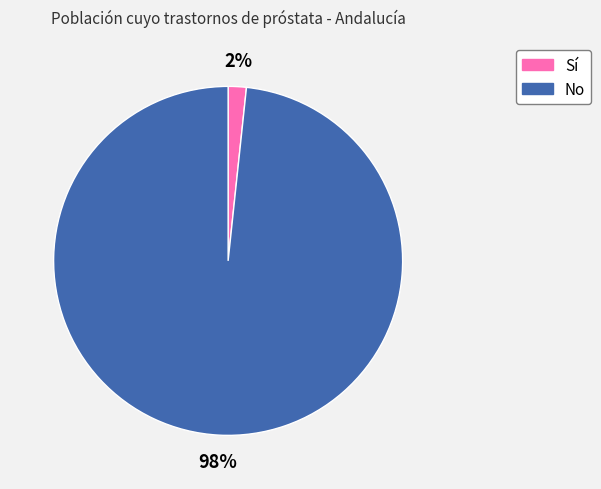

Combined, do Sí and No account for over 50%?

Yes